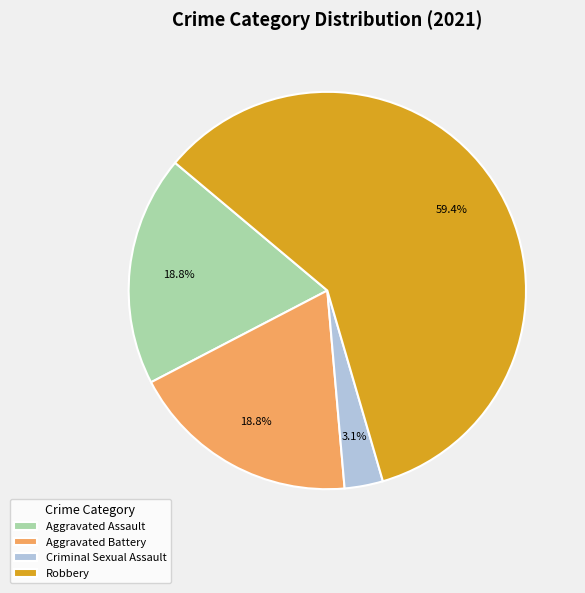

What is the total percentage of Criminal Sexual Assault and Aggravated Battery?

21.9%